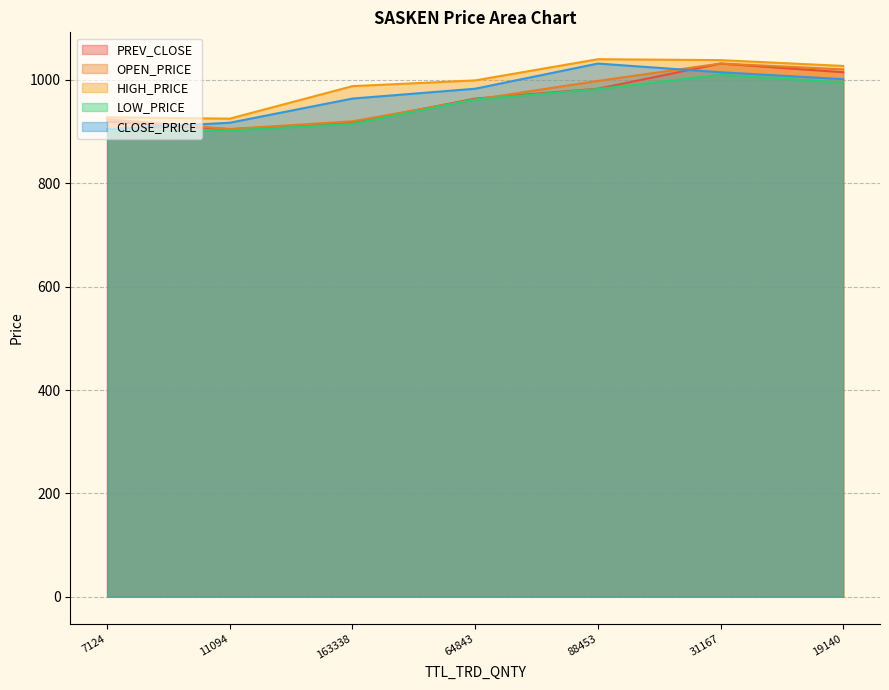

Which category has the lowest value in the OPEN_PRICE series?

11094